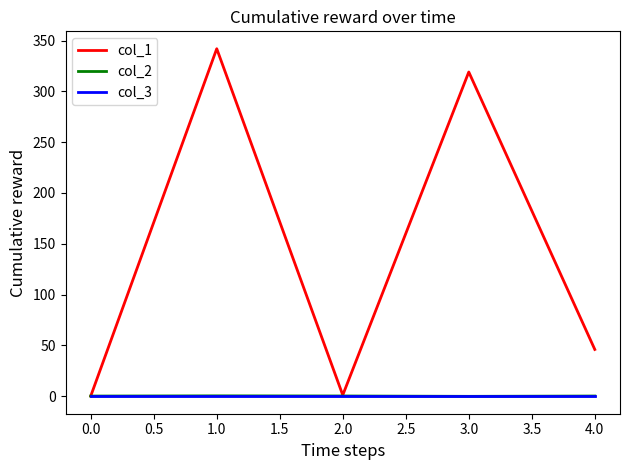

Is the value of col_1 at 3.0 greater than the value of col_3 at 0.0?

Yes